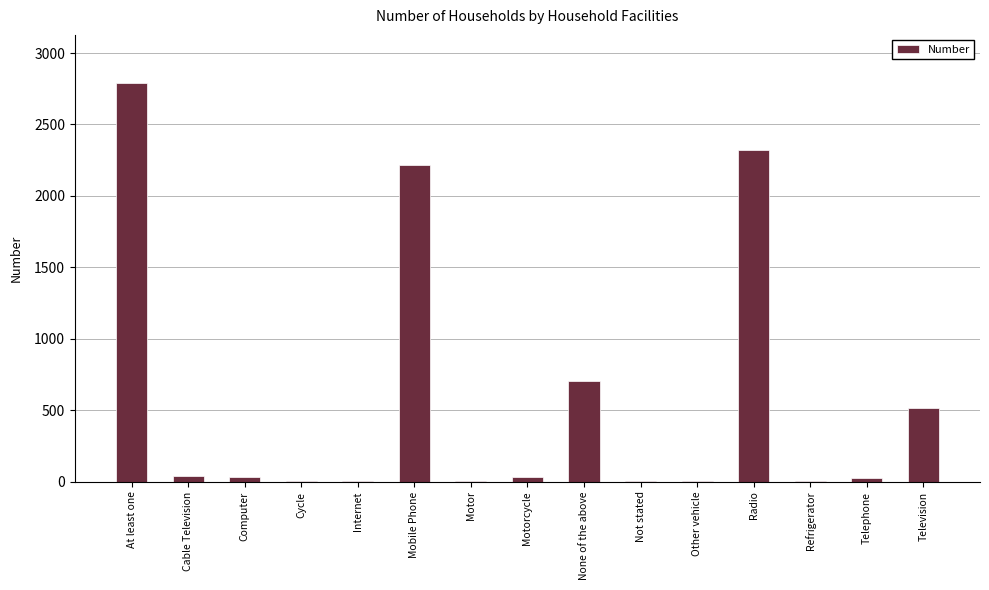

What is the ratio of the value at Television to the value at Cable Television?

12.0